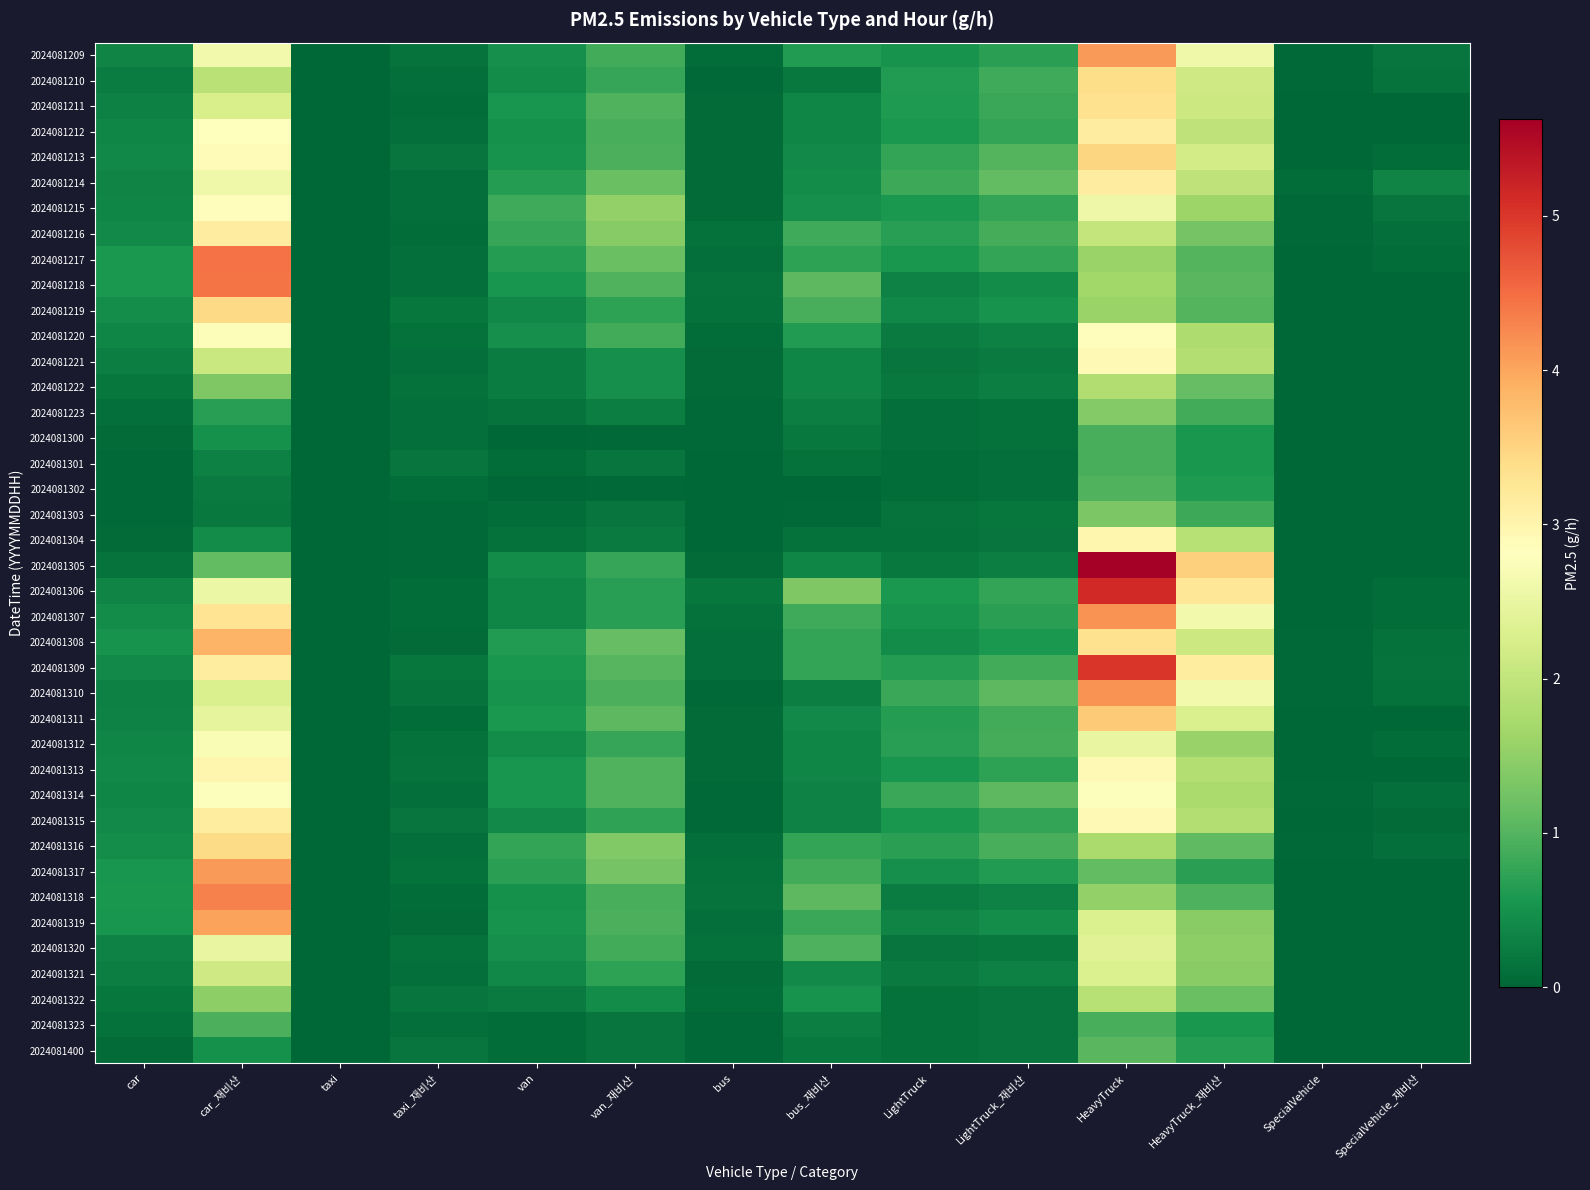

Count the number of categories in the chart.

14